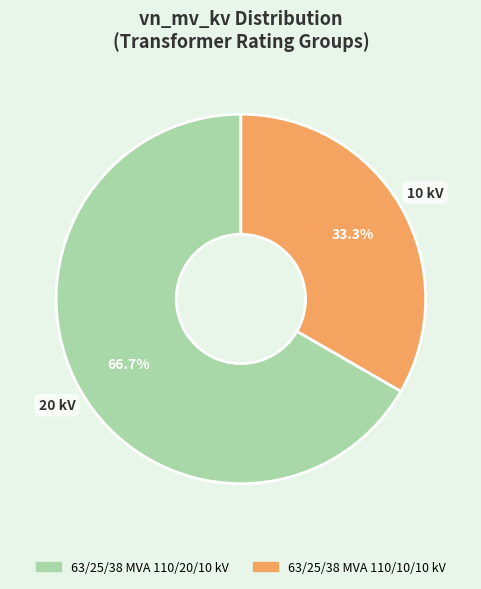

What is the majority slice?

63/25/38 MVA 110/20/10 kV